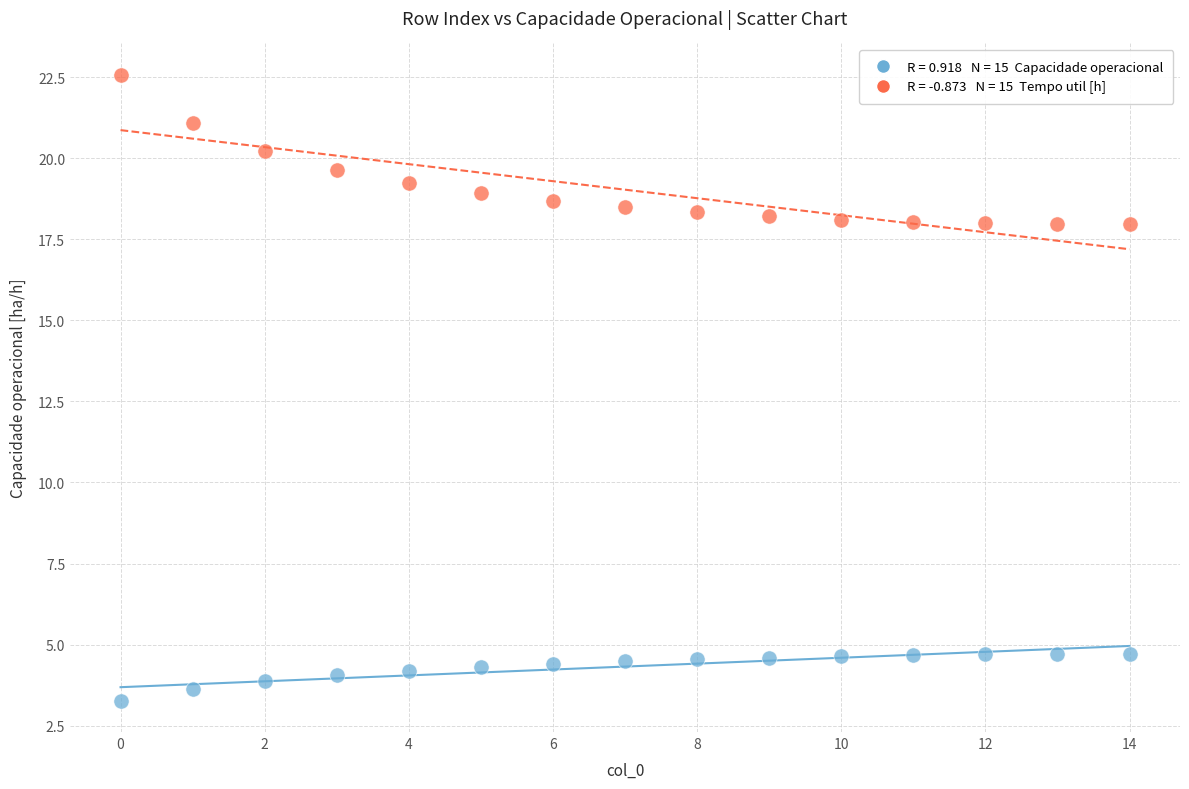

Across all data points, what is the range of Y values (max minus min)?

19.3